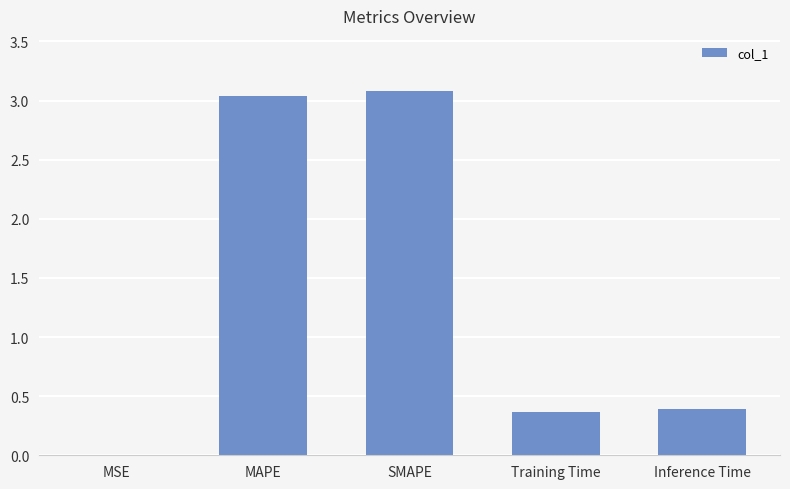

Is it true that the value at Inference Time is 0.4?

True